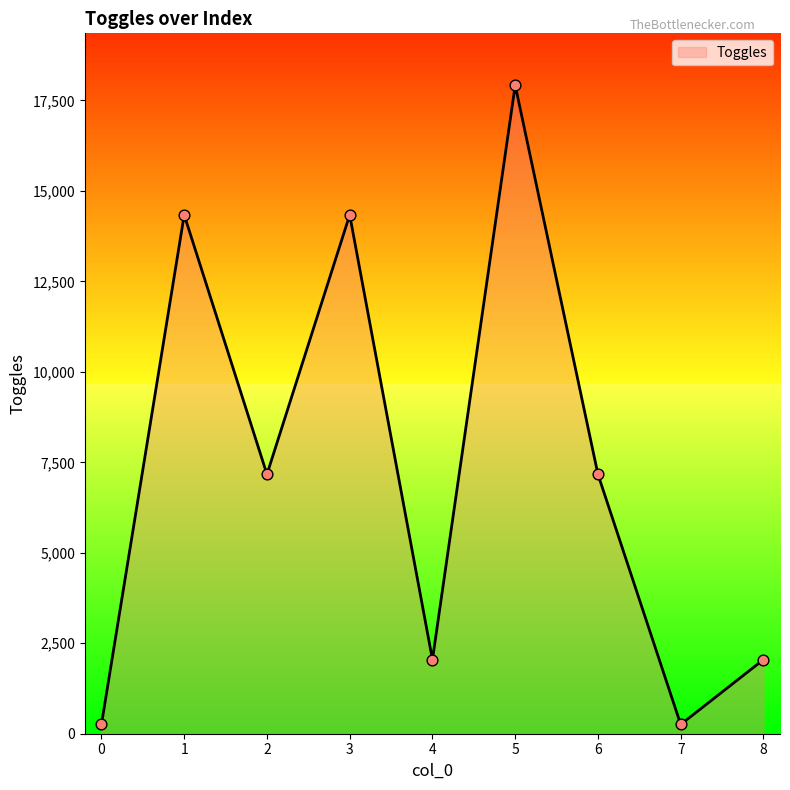

What is the change in value from 1 to 8?

-12288